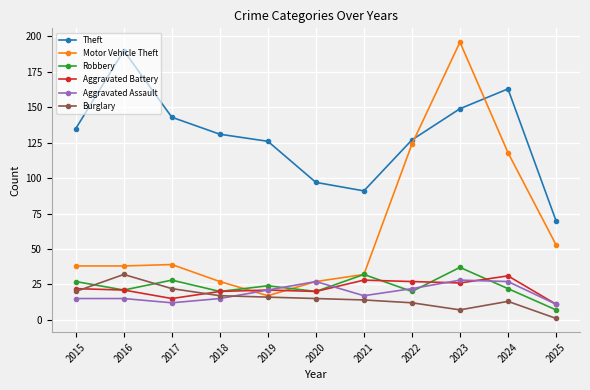

How many categories are shown in the chart?

11